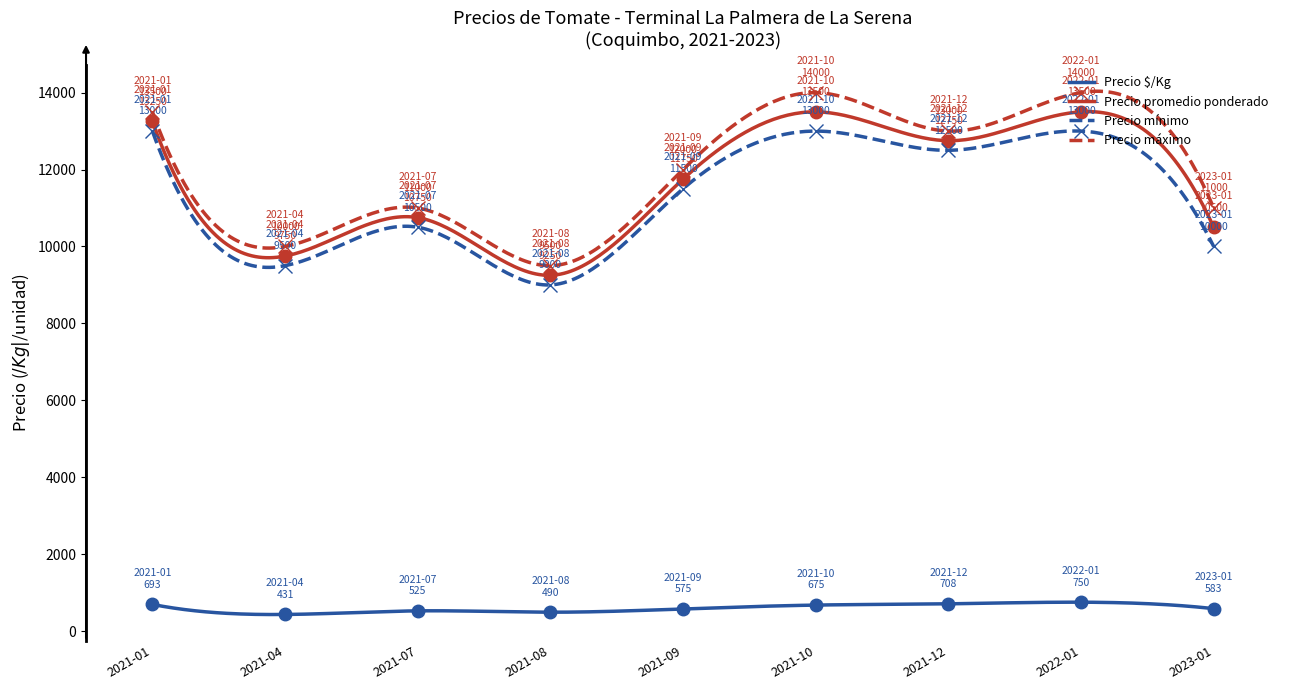

What is the lowest value of the Precio máximo series?

9499.9